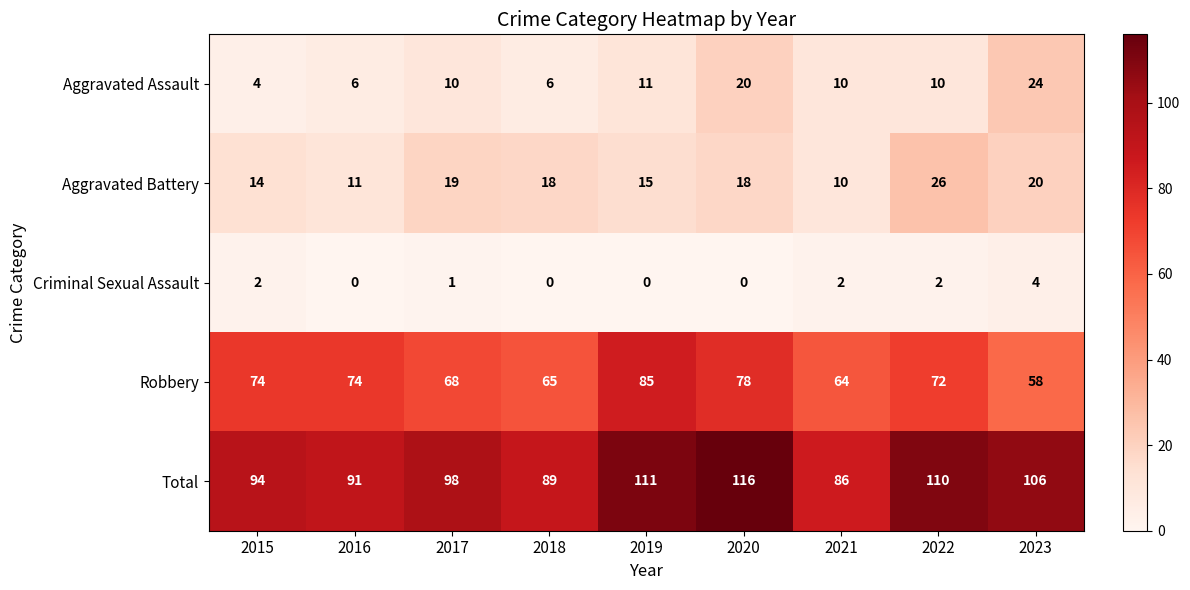

What is the average value of the Total series?

100